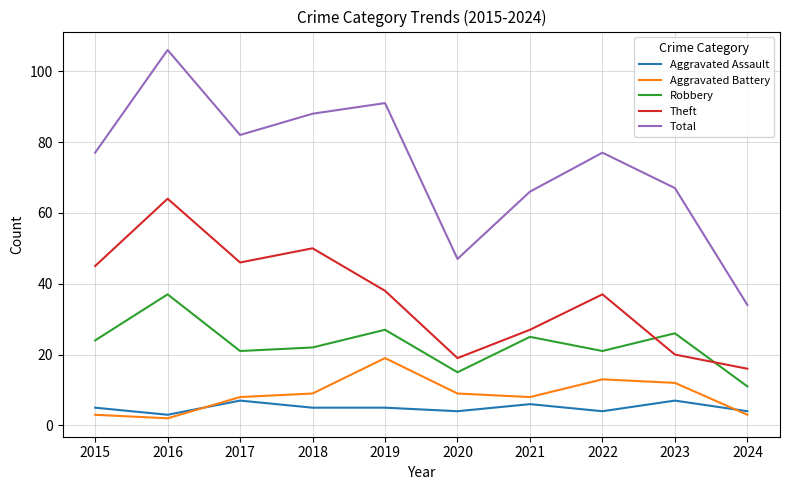

Between 2015 and 2019, which series saw the biggest shift?

Aggravated Battery